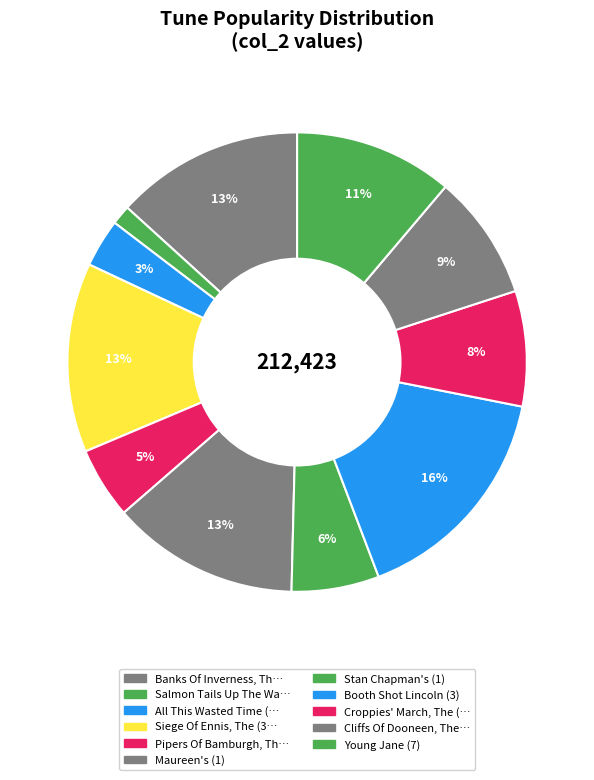

How many slices are in this pie chart?

11